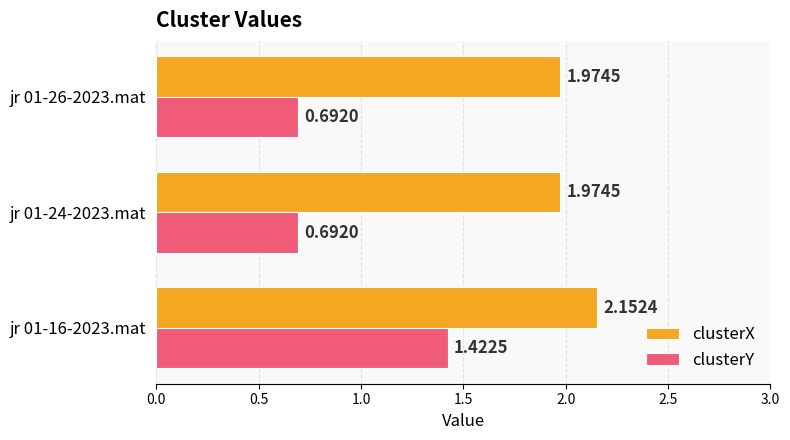

What are all the series names shown in the legend?

clusterX, clusterY